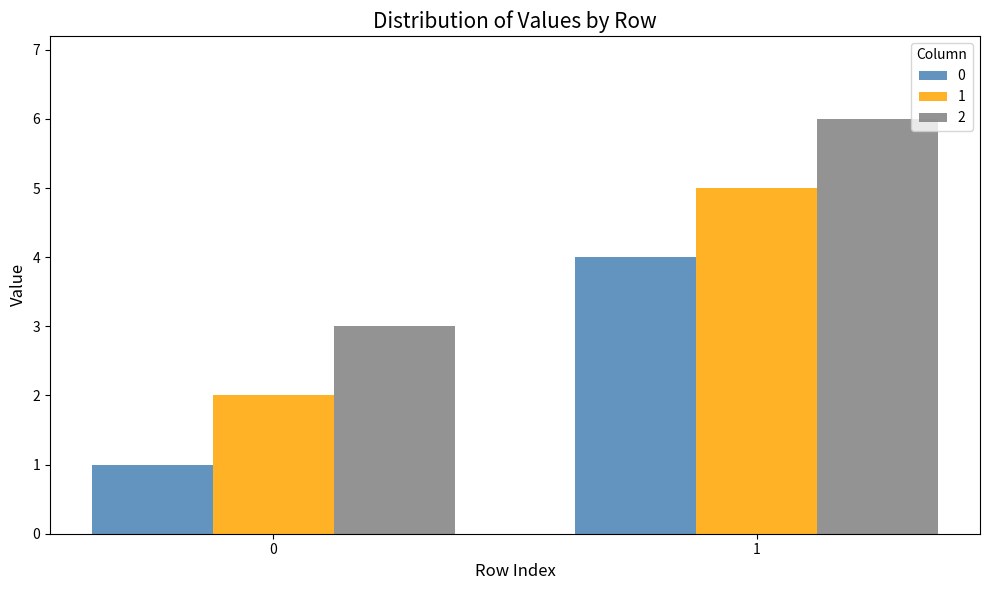

Rank the categories by 2 value from highest to lowest.

1, 0